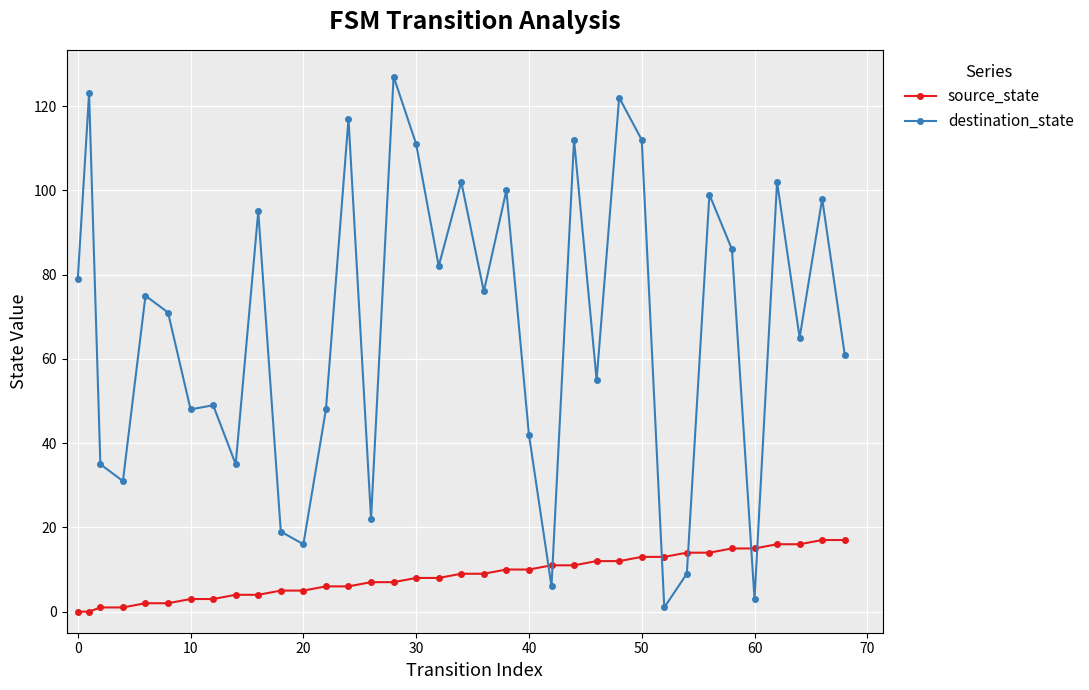

In destination_state, how many points are lower than both neighbors (excluding endpoints)?

12